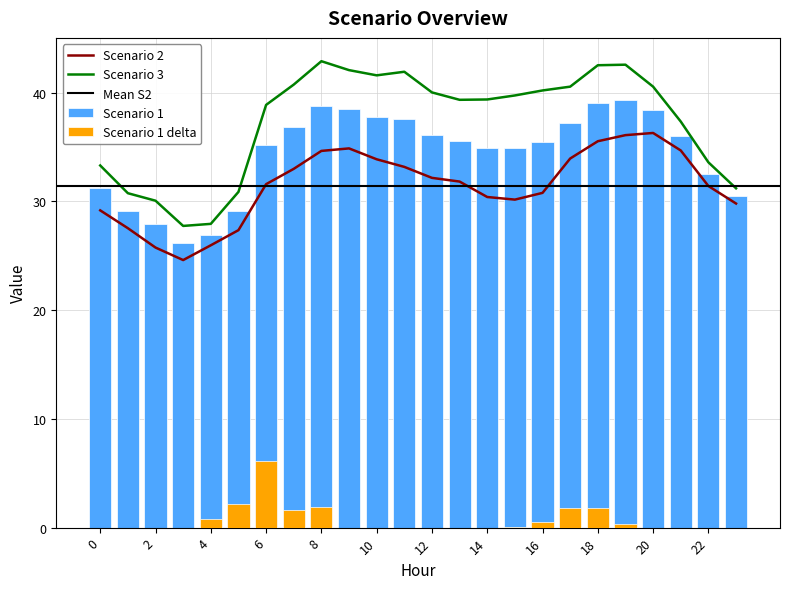

At which label is Scenario 3 closest to 35?

22